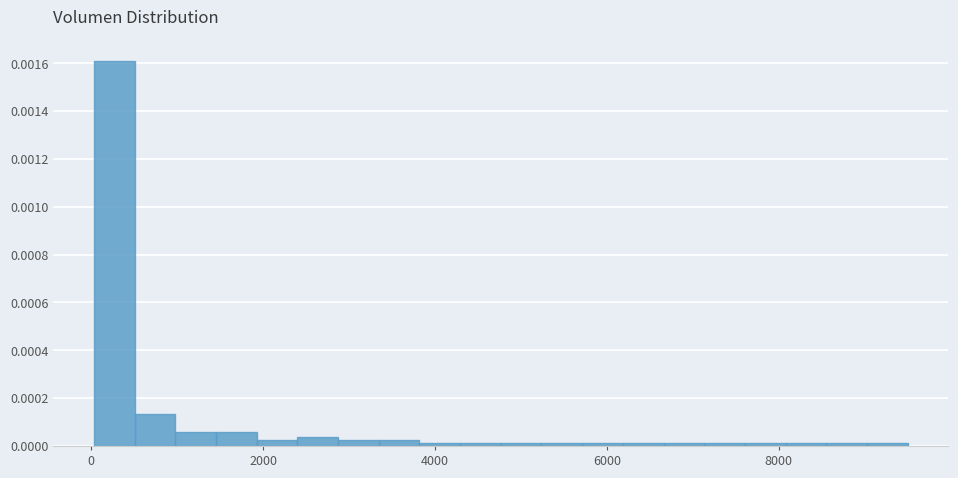

Around what value on the x-axis is the tallest bar? Give the approximate position of its centre, as read against the axis.

200